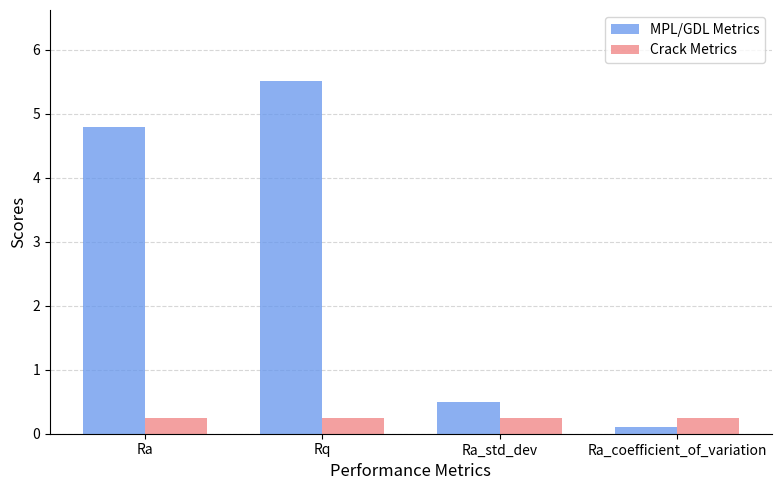

How many values in the MPL/GDL Metrics series exceed 4?

2